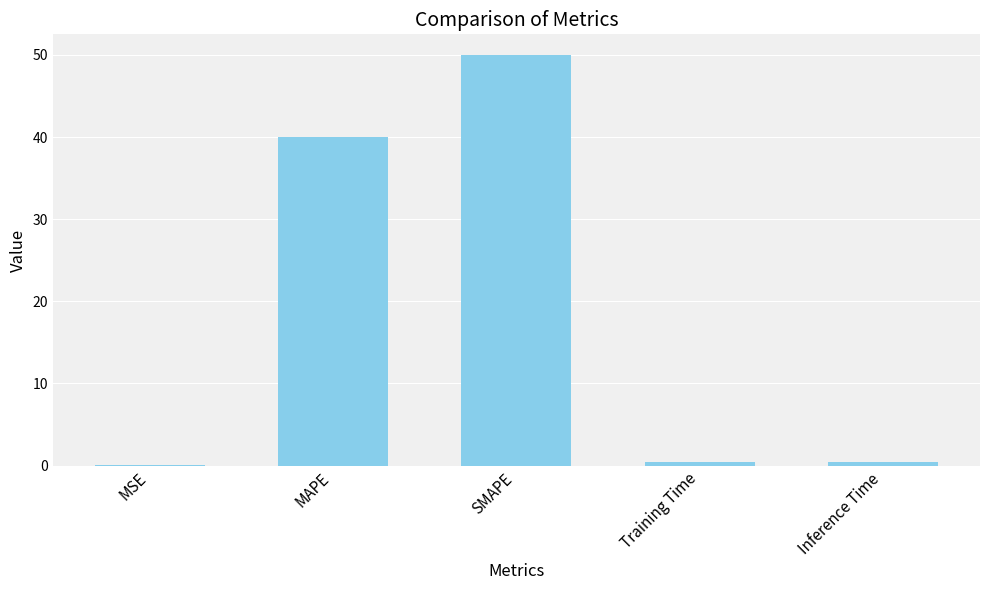

What is the average value?

18.2